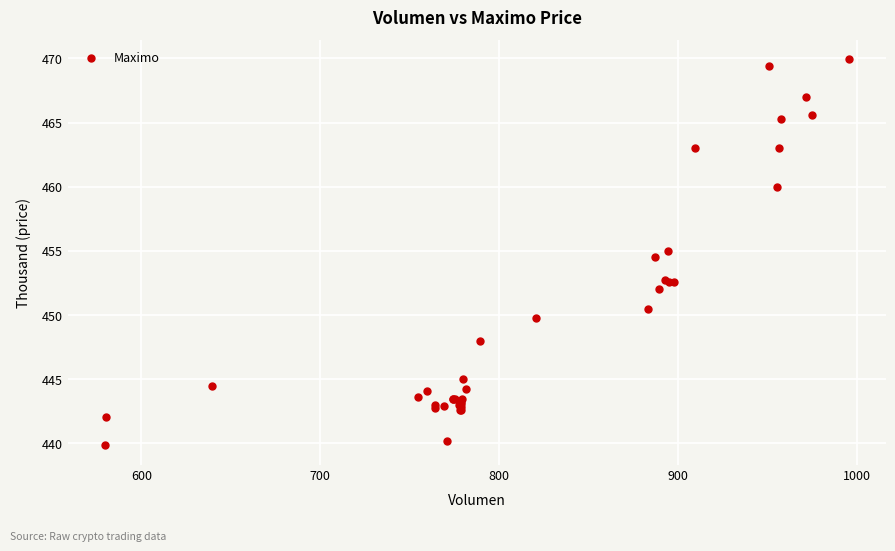

What Y value in the scatter plot is closest to 454?

454.5